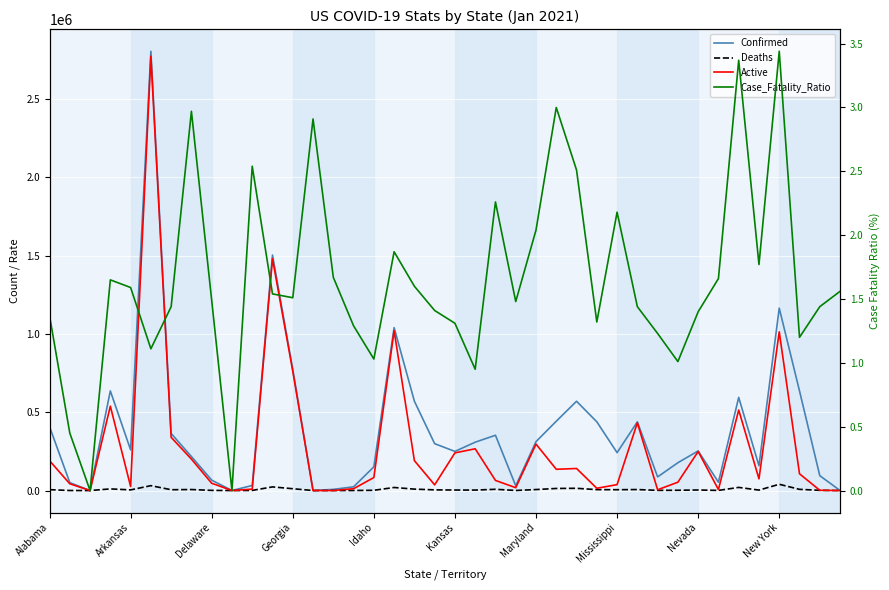

Count the number of data series in this chart.

4